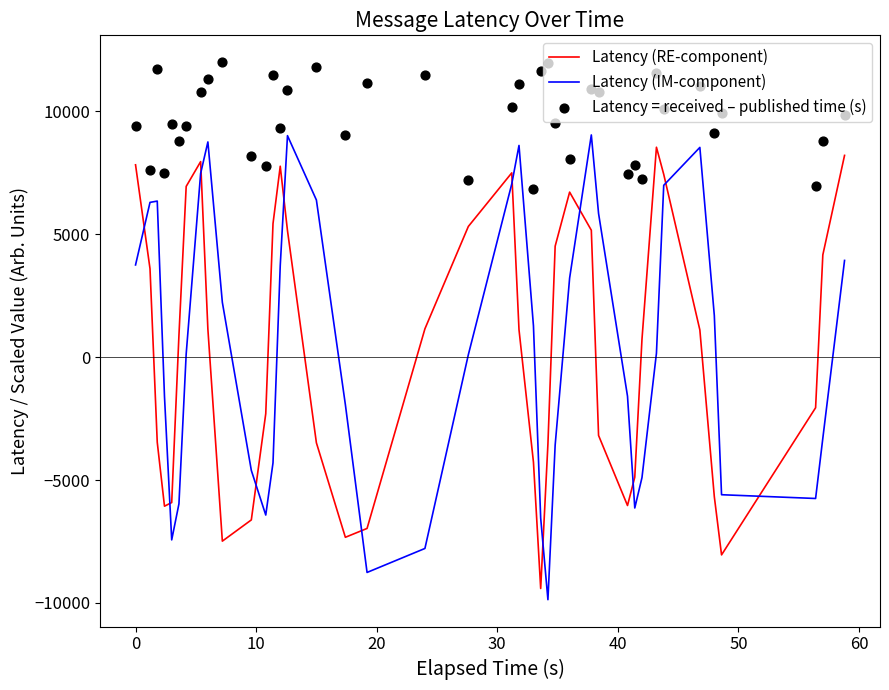

Is the value of Latency = received – published time (s) at 21 greater than the value of Latency (RE-component) at 12?

Yes